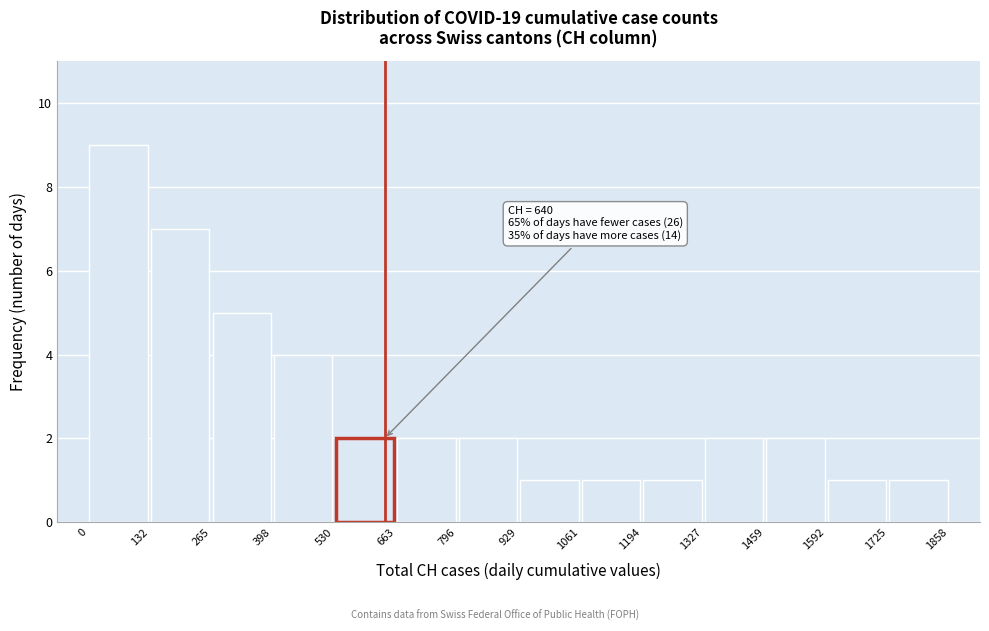

Over which range of the x-axis is the bar tallest?

0 to 132